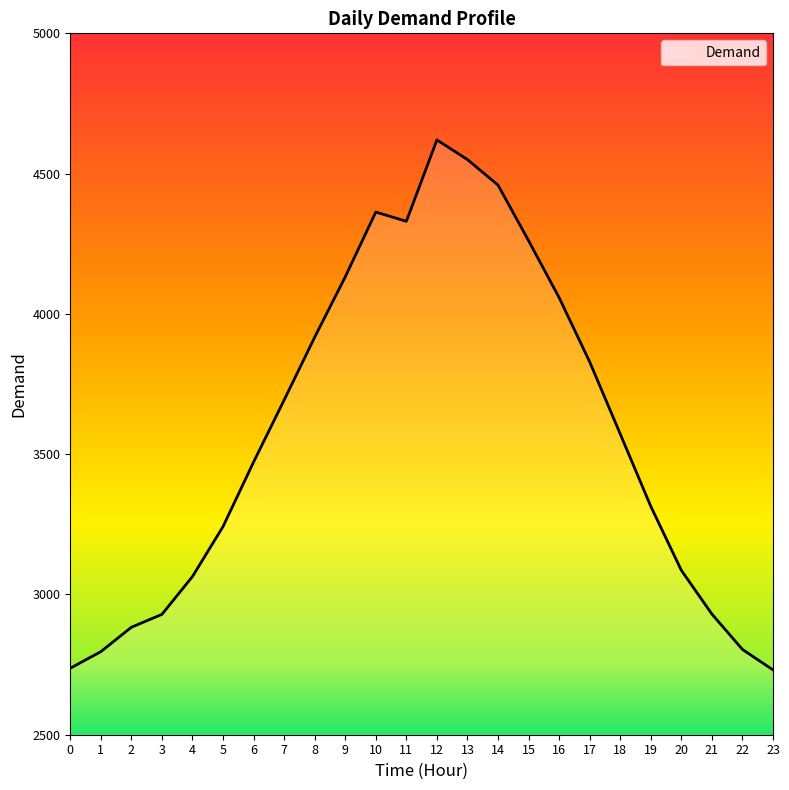

Is it true that the value at 15 is 4261?

True